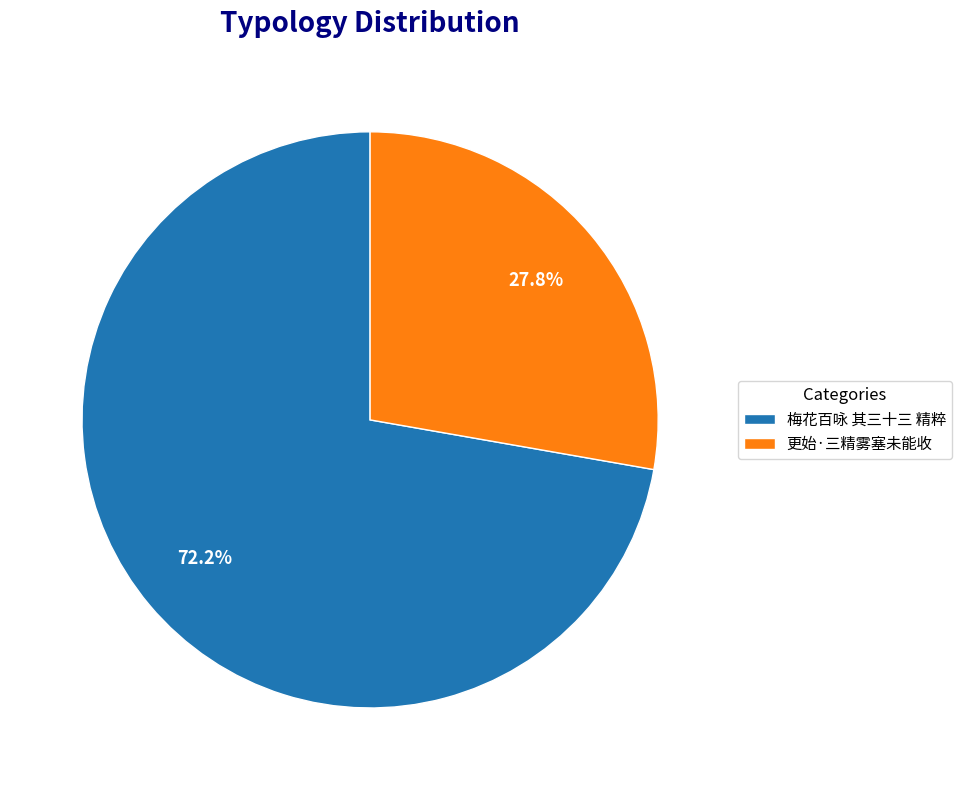

Which slice represents more than half of the pie?

梅花百咏 其三十三 精粹